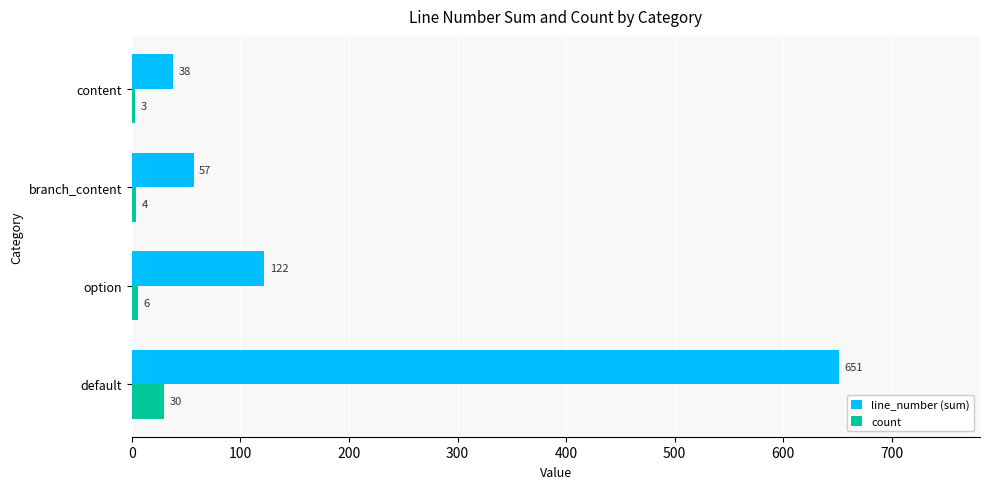

What is the maximum value shown in the chart?

651